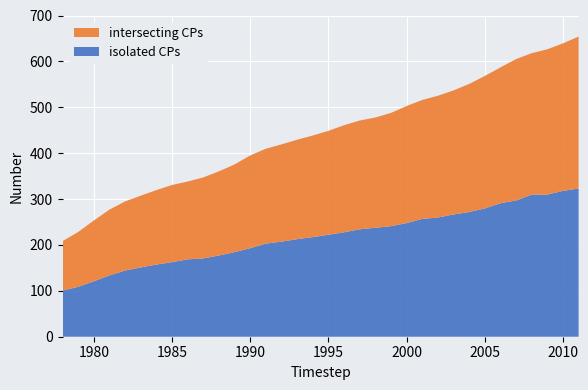

Reading left to right, what are all the values shown in this chart?

isolated CPs: 1978=100.5	1979=108.7	1980=120.8	1981=133.6	1982=144.2	1983=151.0	1984=157.2	1985=162.5	1986=168.6	1987=170.6	1988=177.0	1989=184.3	1990=193.0	1991=202.9	1992=207.2	1993=212.6	1994=217.1	1995=222.2	1996=227.5	1997=234.1	1998=237.4	1999=240.9	2000=247.6	2001=256.8	2002=259.8	2003=266.4	2004=271.7	2005=279.6	2006=290.8	2007=296.9	2008=309.6	2009=309.7	2010=317.8	2011=323.0
intersecting CPs: 1978=107.8	1979=119.5	1980=132.4	1981=143.4	1982=150.6	1983=156.3	1984=162.3	1985=168.1	1986=169.6	1987=176.5	1988=183.4	1989=191.1	1990=202.0	1991=206.8	1992=211.9	1993=216.7	1994=221.4	1995=226.4	1996=233.4	1997=237.0	1998=240.3	1999=246.8	2000=255.1	2001=259.1	2002=265.3	2003=270.3	2004=279.1	2005=288.6	2006=296.0	2007=308.1	2008=308.3	2009=316.7	2010=321.5	2011=331.1